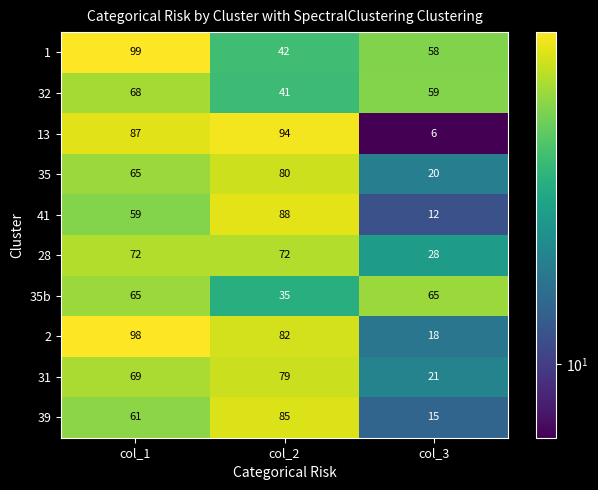

What is the average value of the 35 series?

55